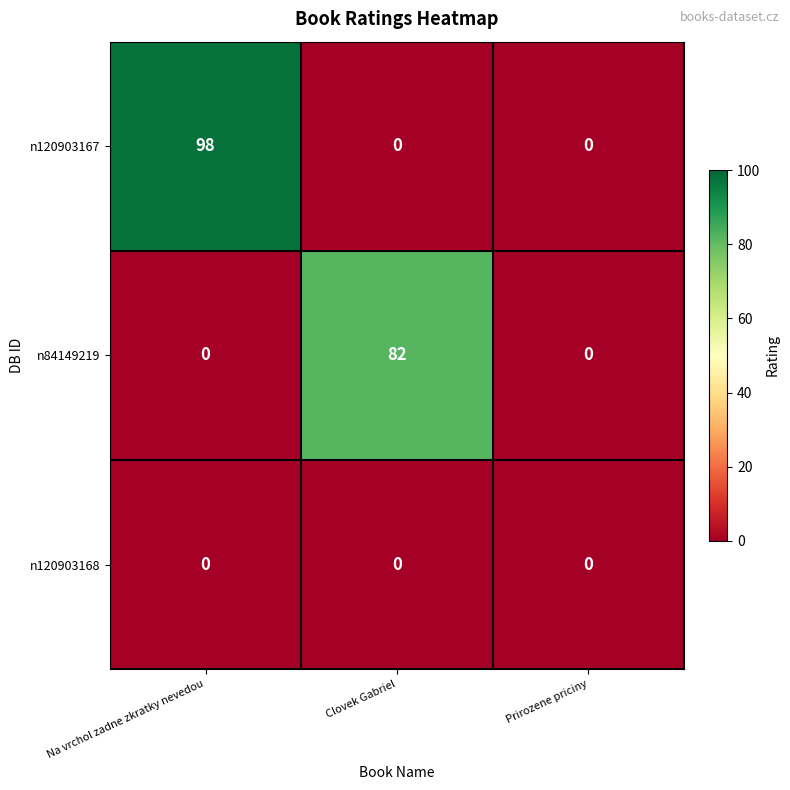

At which category is the sum across all series the highest?

Na vrchol zadne zkratky nevedou